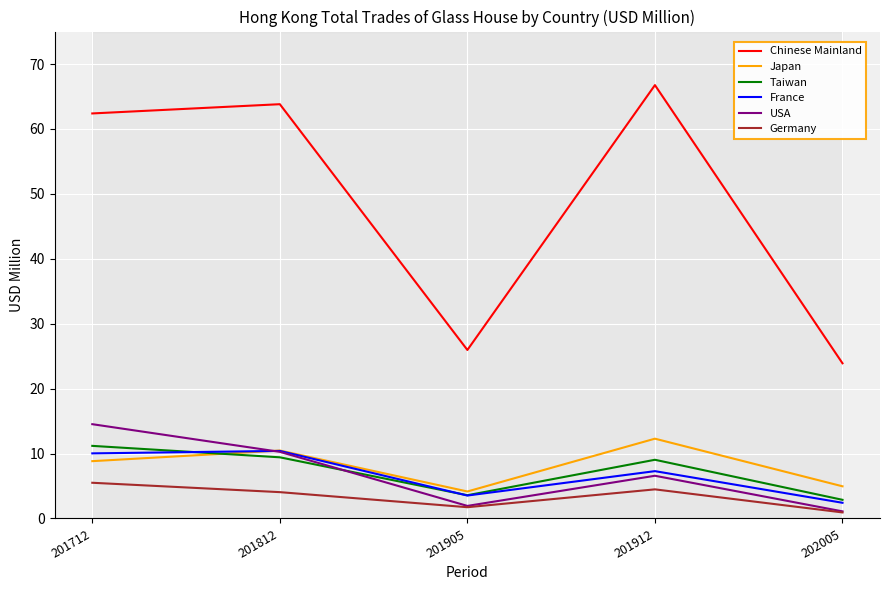

At which category does the chart reach its peak across all series?

201912